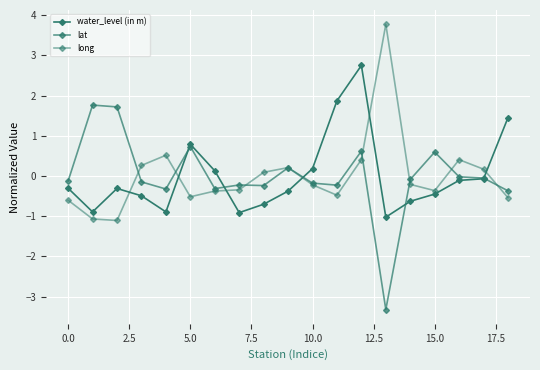

At which category is the sum across all series the highest?

12